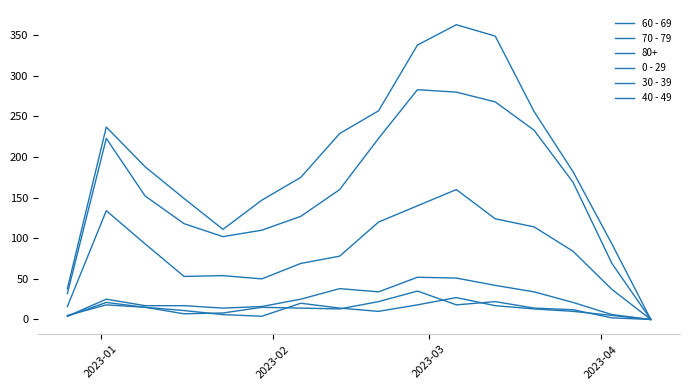

In 40 - 49, how many points are higher than both neighbors (excluding endpoints)?

4